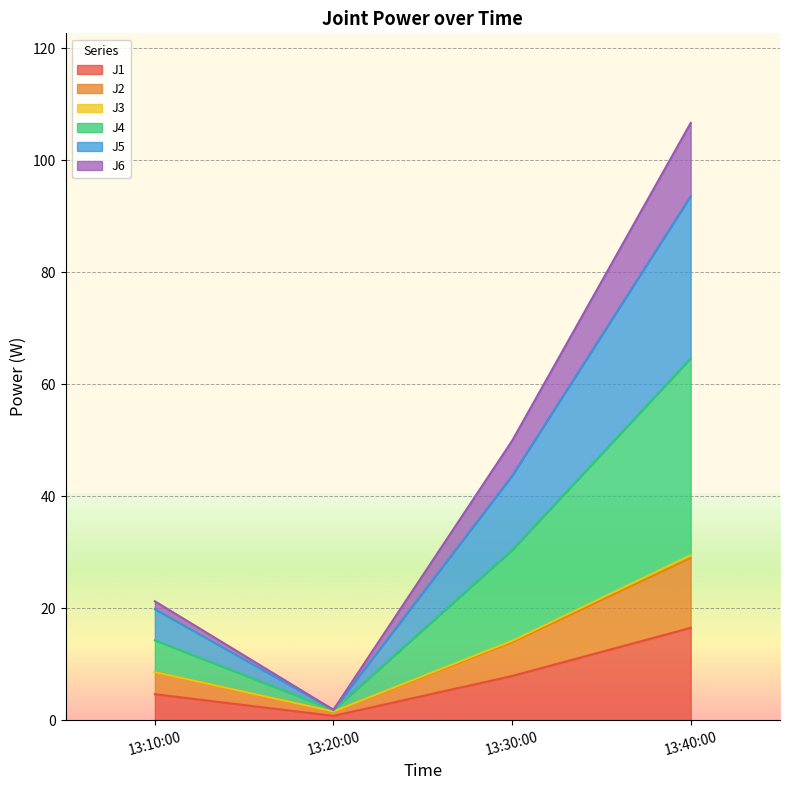

True or false: J1 and J2 intersect in this chart.

False